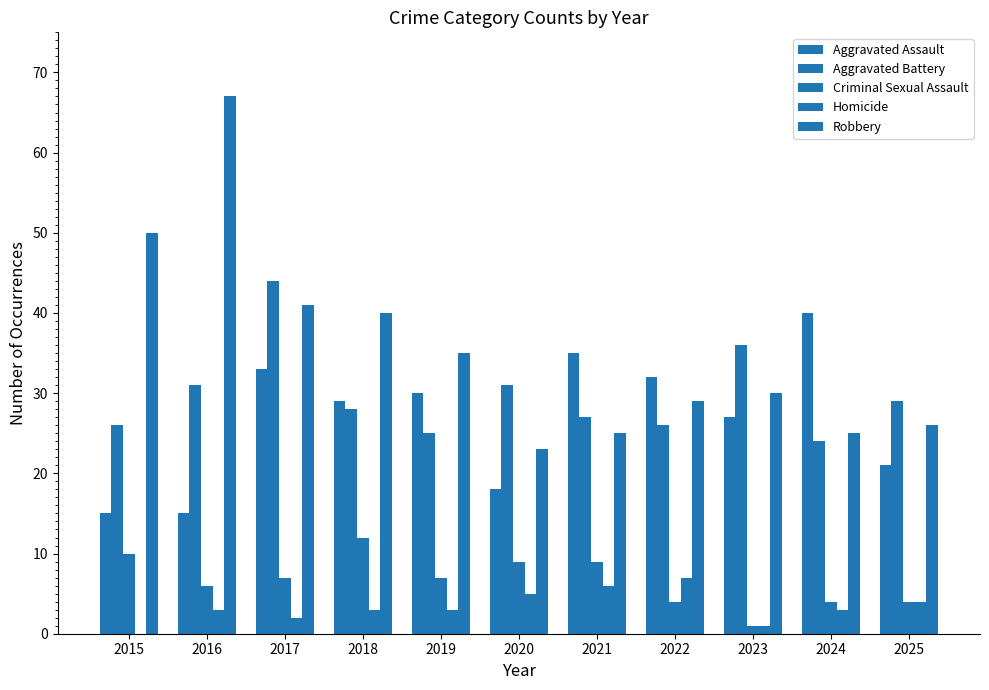

What is the difference between the Homicide values at 2025 and 2019?

1